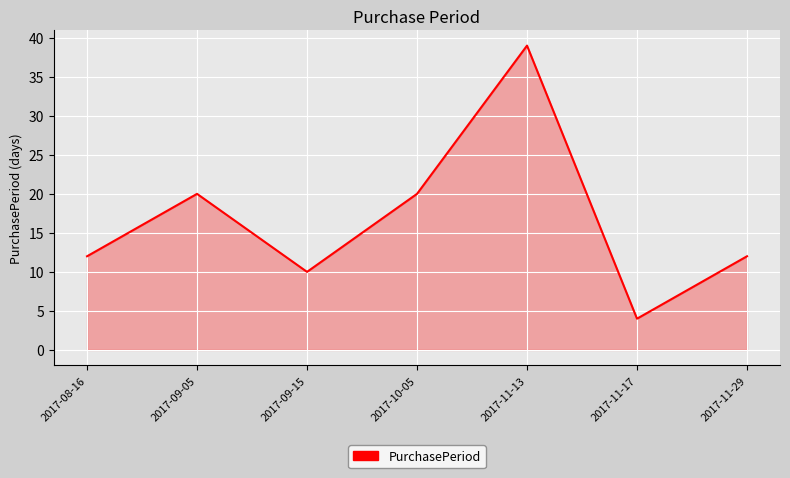

What is the change in value from 2017-09-05 to 2017-11-29?

-8